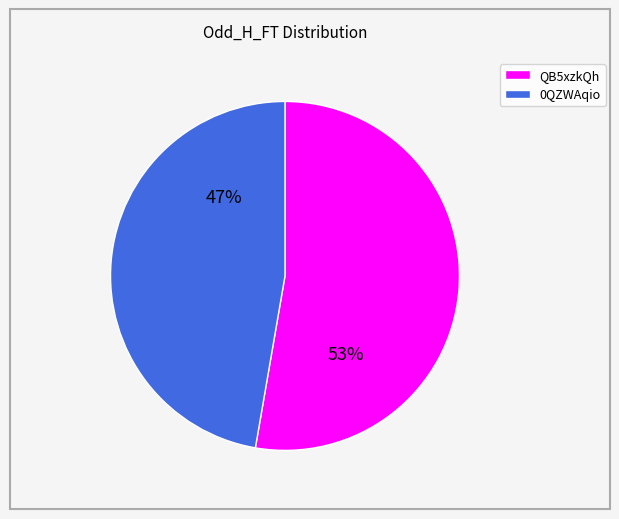

What is the ratio of the value at 0QZWAqio to the value at QB5xzkQh?

0.9